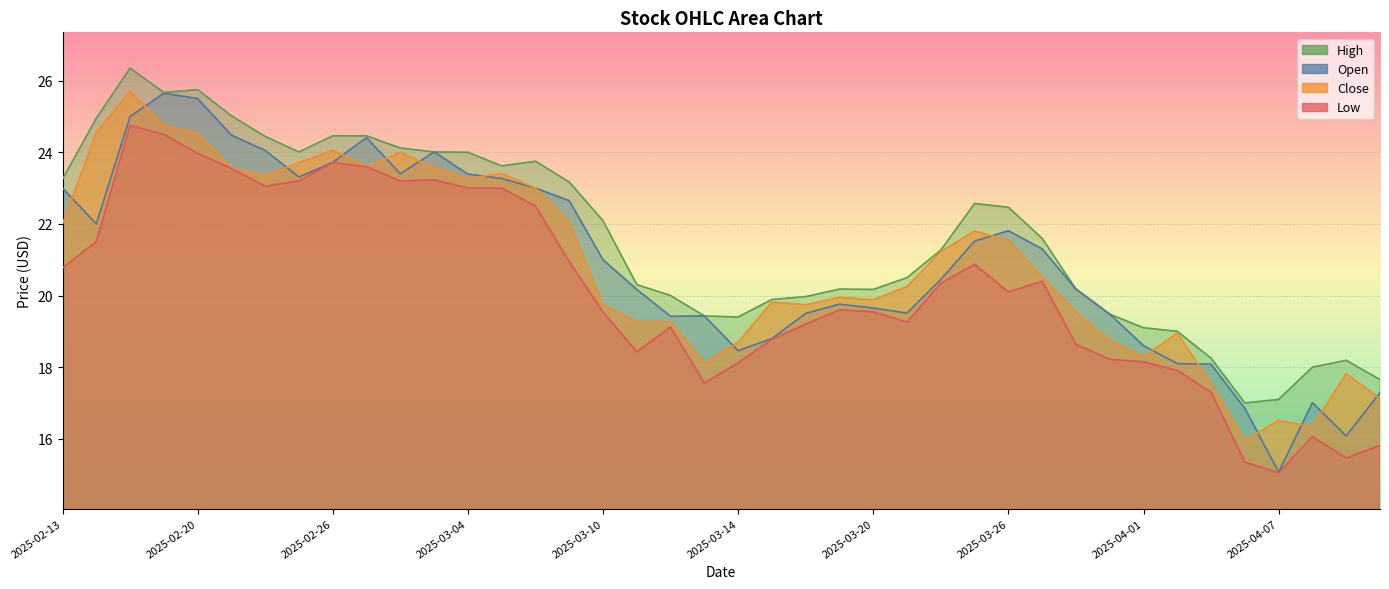

Which label corresponds to the largest value in the chart?

2025-02-18